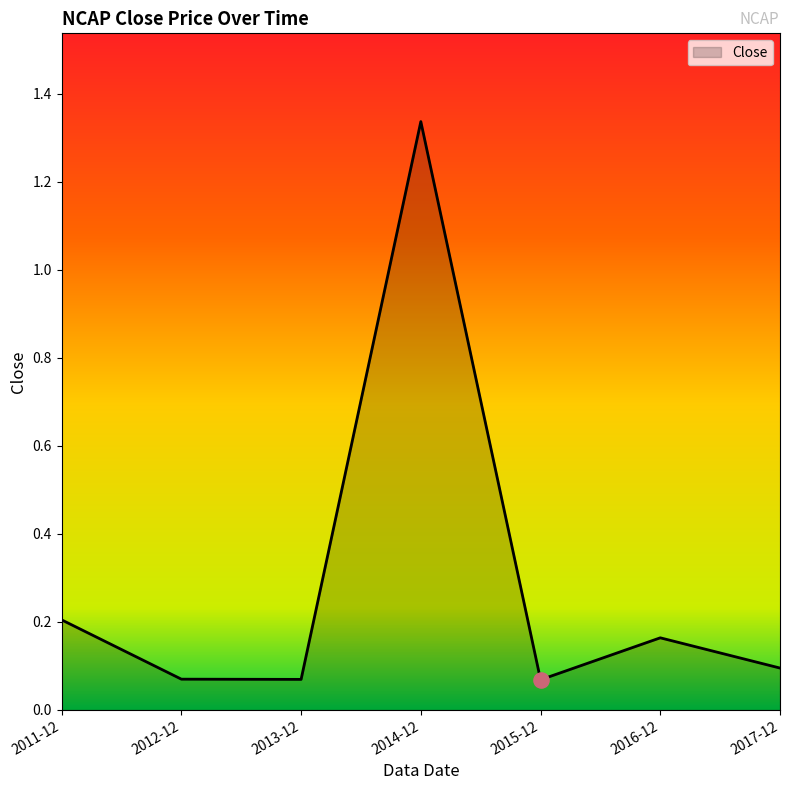

What is the change in value from 2016-12 to 2017-12?

-0.1